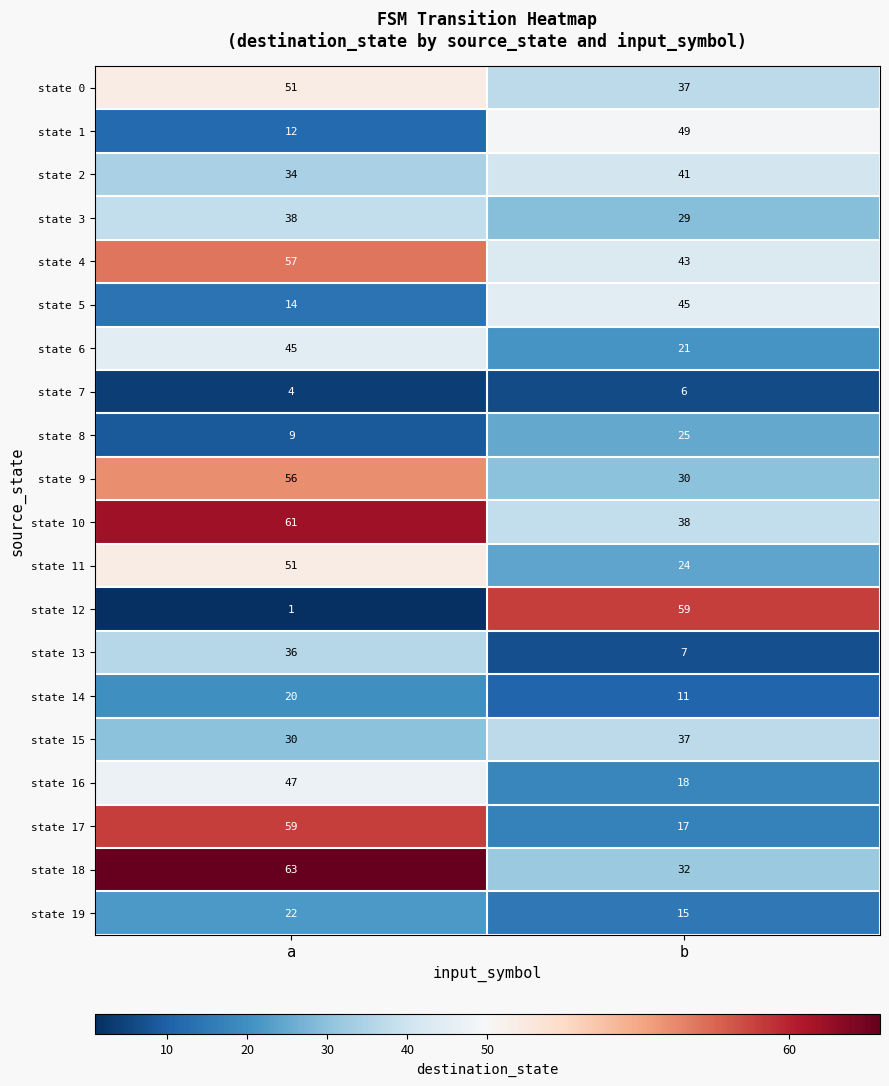

What is the difference between the maximum and minimum values in the state 18 series?

31